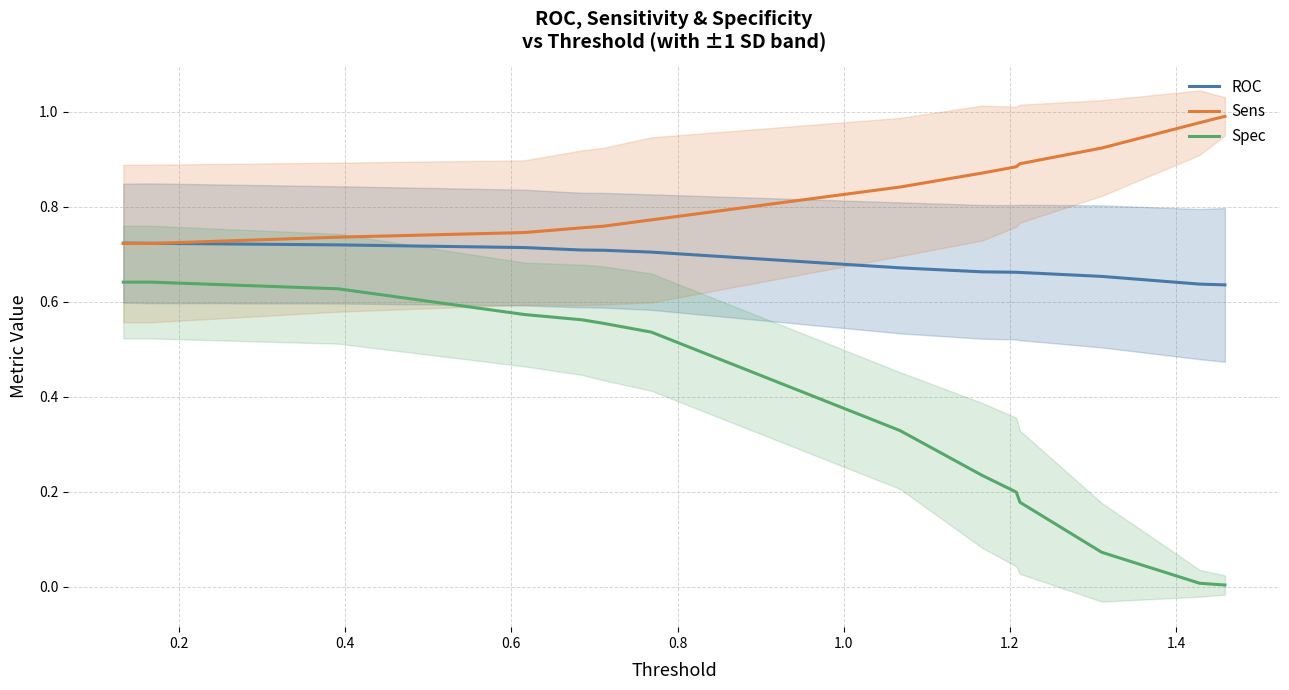

True or false: Spec and ROC cross at least once.

False